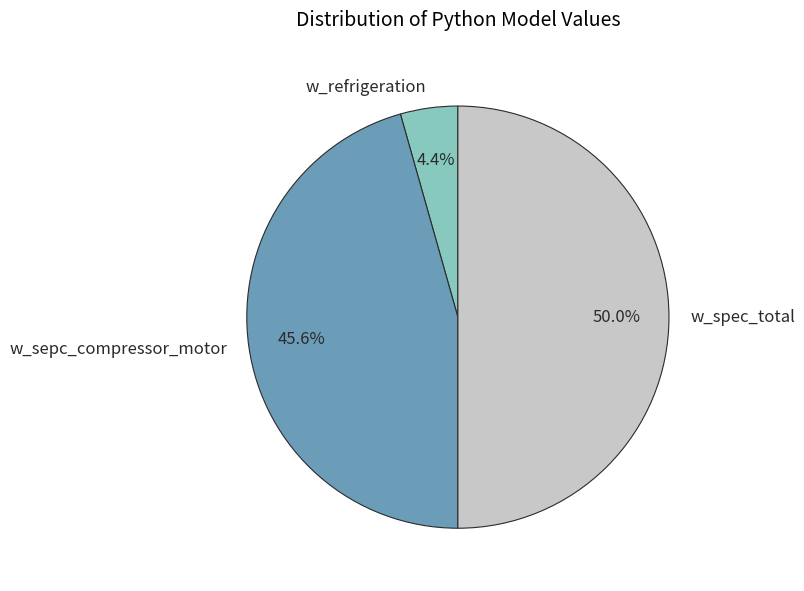

Combined, what portion of the pie is w_sepc_compressor_motor and w_spec_total?

95.6%